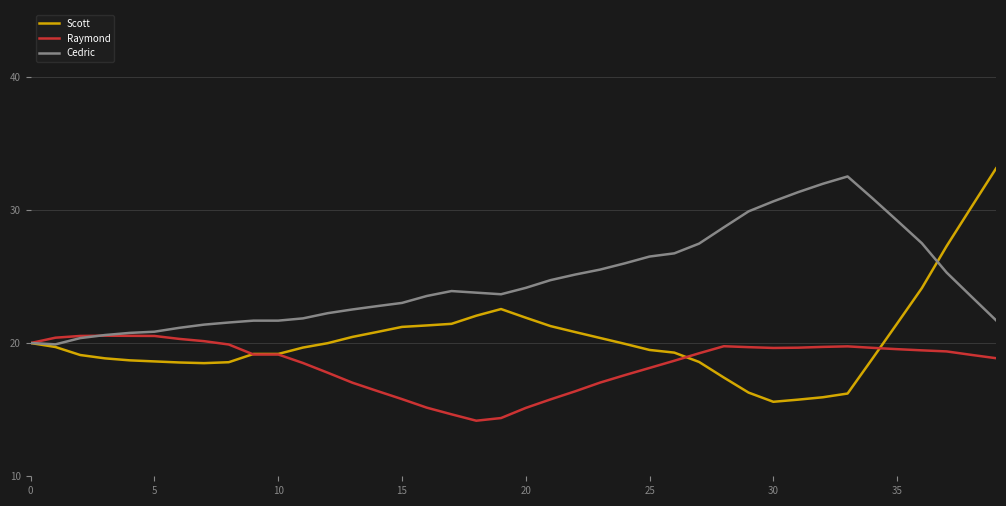

What is the lowest value of the Cedric series?

19.9